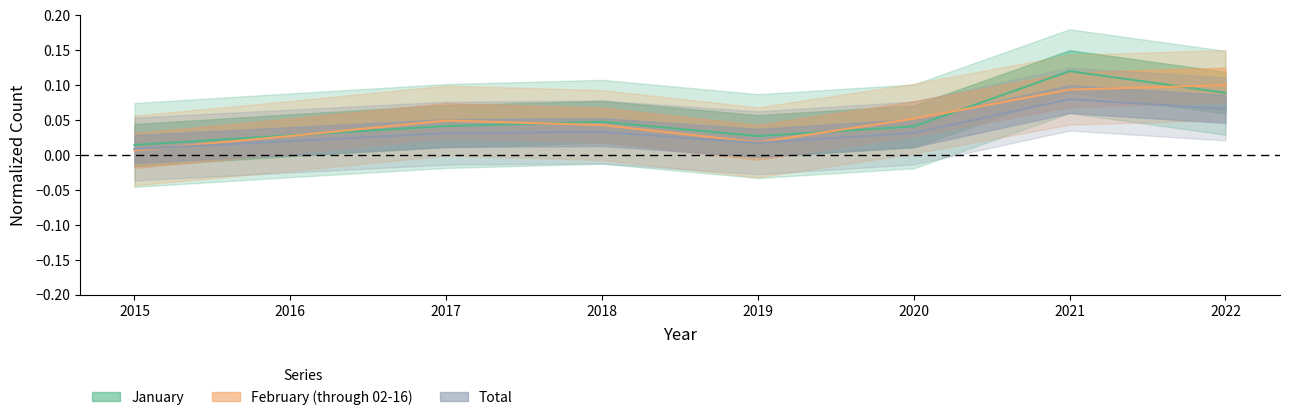

Which series has the largest total across all categories?

January